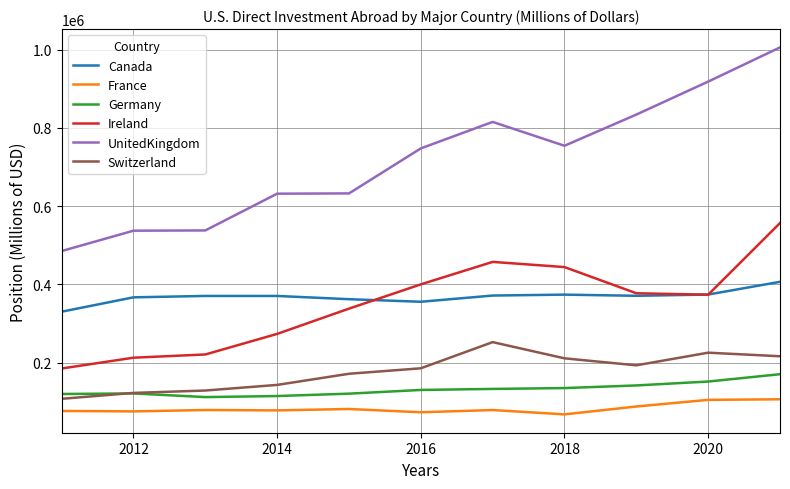

True or false: France and Switzerland intersect in this chart.

False